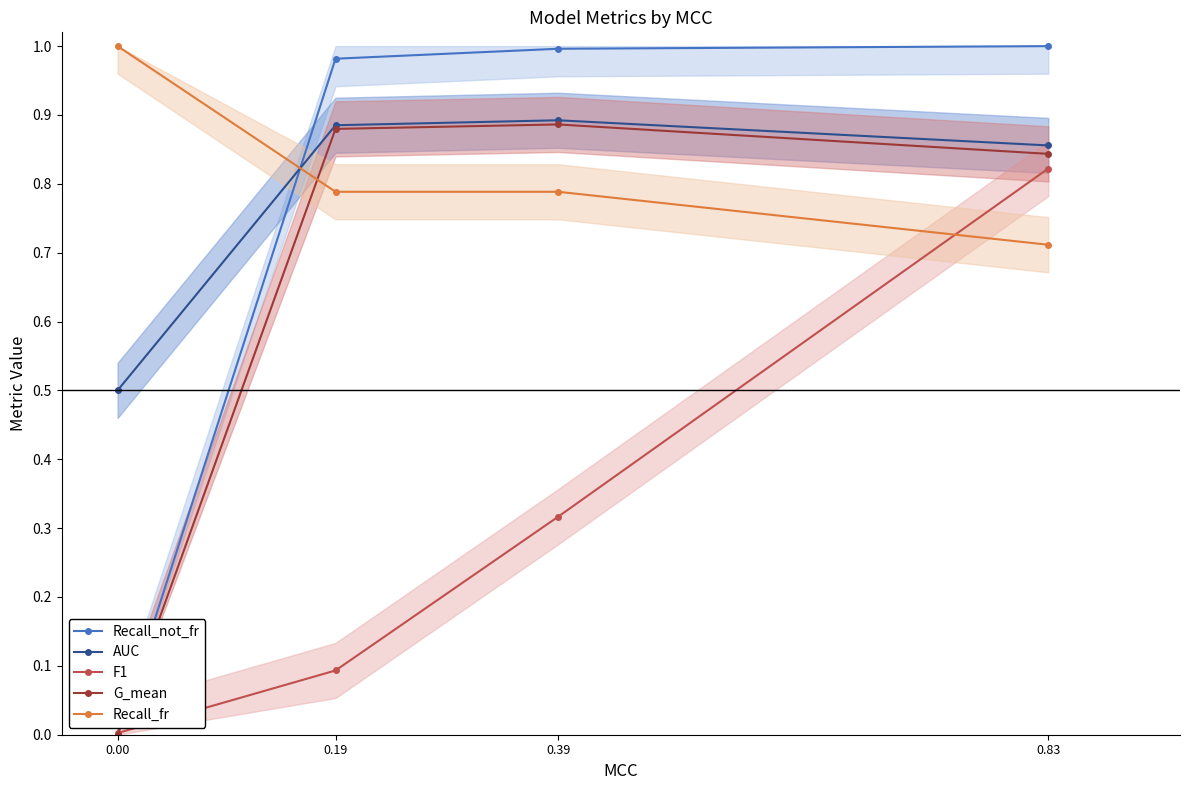

Rank the series at 0.39 from lowest to highest value.

F1, Recall_fr, G_mean, AUC, Recall_not_fr